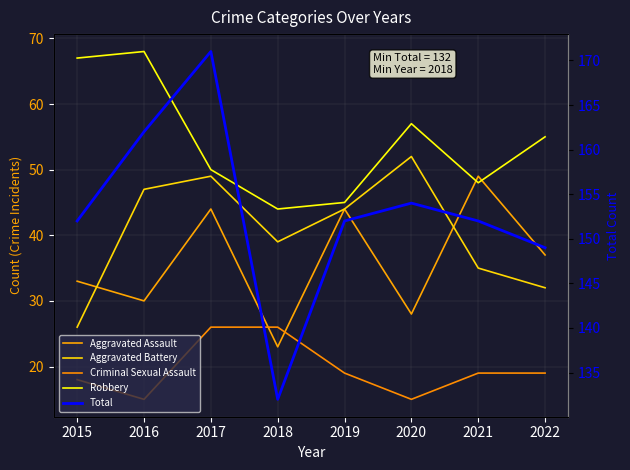

The value of Robbery at 2017 is 50. True or false?

True